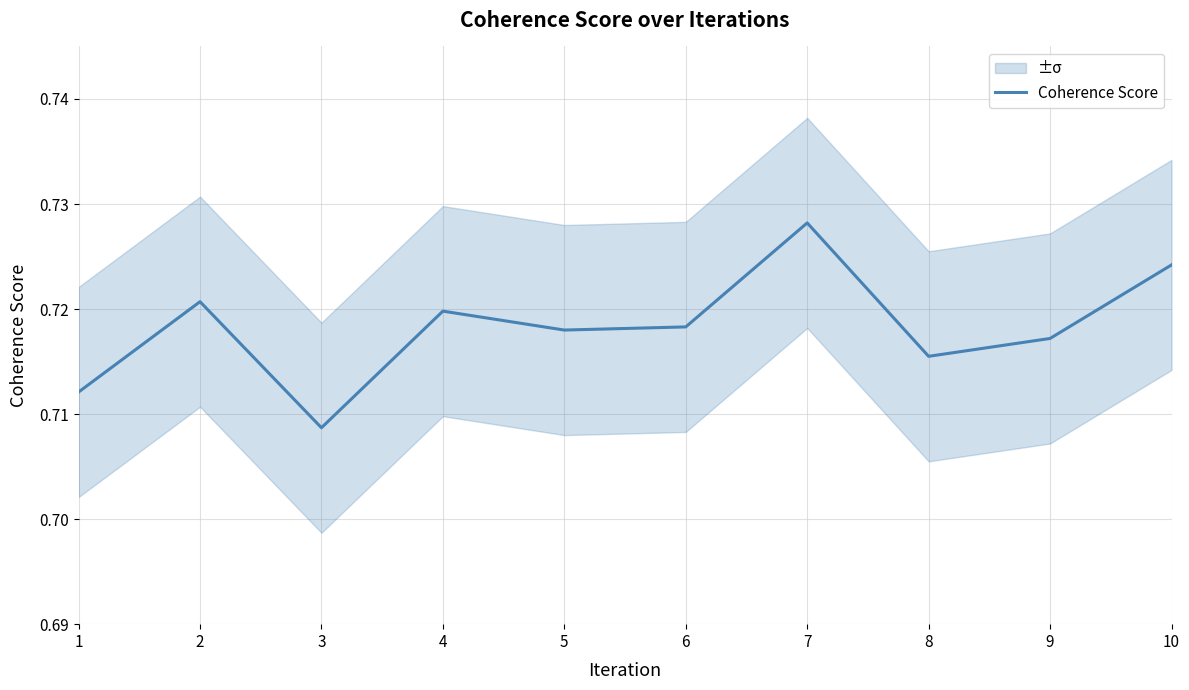

How many distinct data groups are displayed?

1